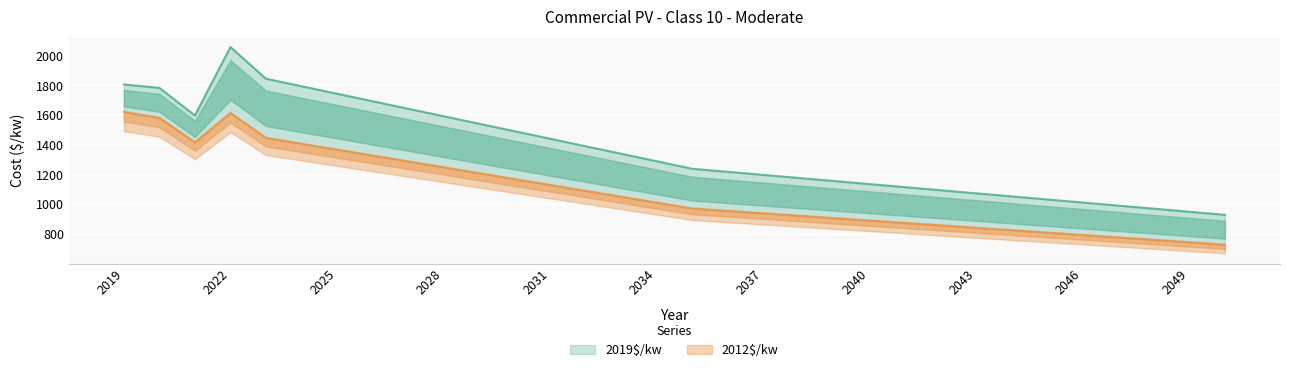

True or false: 2019$/kw and 2012$/kw intersect in this chart.

False